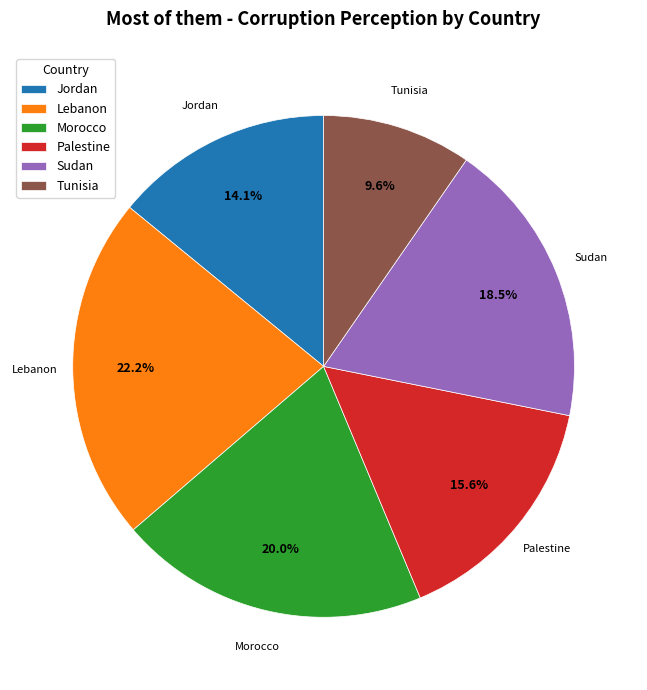

What is the largest slice in the pie chart?

Lebanon